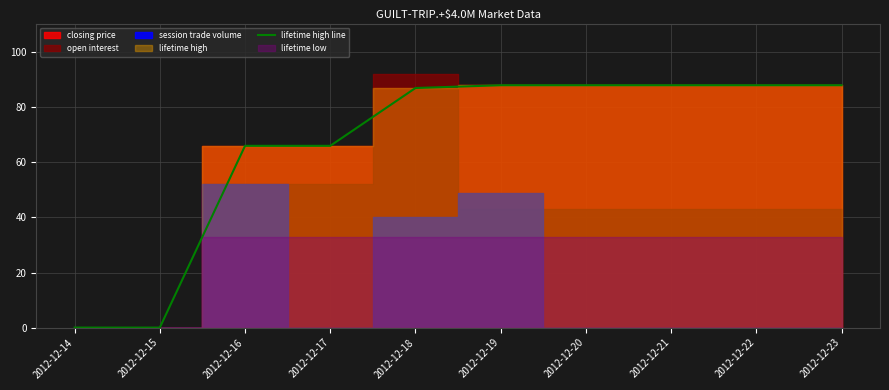

Reading right to left, transcribe all the data shown in this chart.

2012-12-23=88	2012-12-22=88	2012-12-21=88	2012-12-20=88	2012-12-19=88	2012-12-18=87	2012-12-17=66	2012-12-16=66	2012-12-15=0	2012-12-14=0